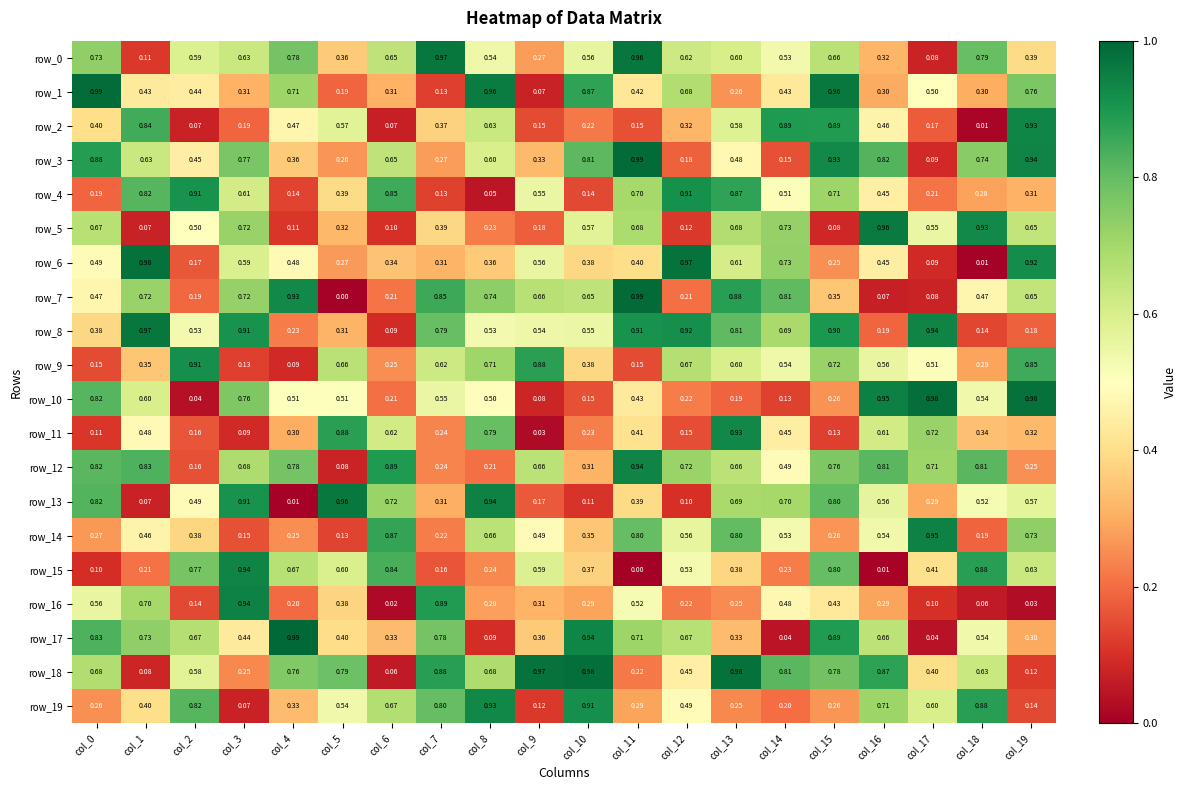

Is it true that row_11 equals 0.7 at col_17?

True